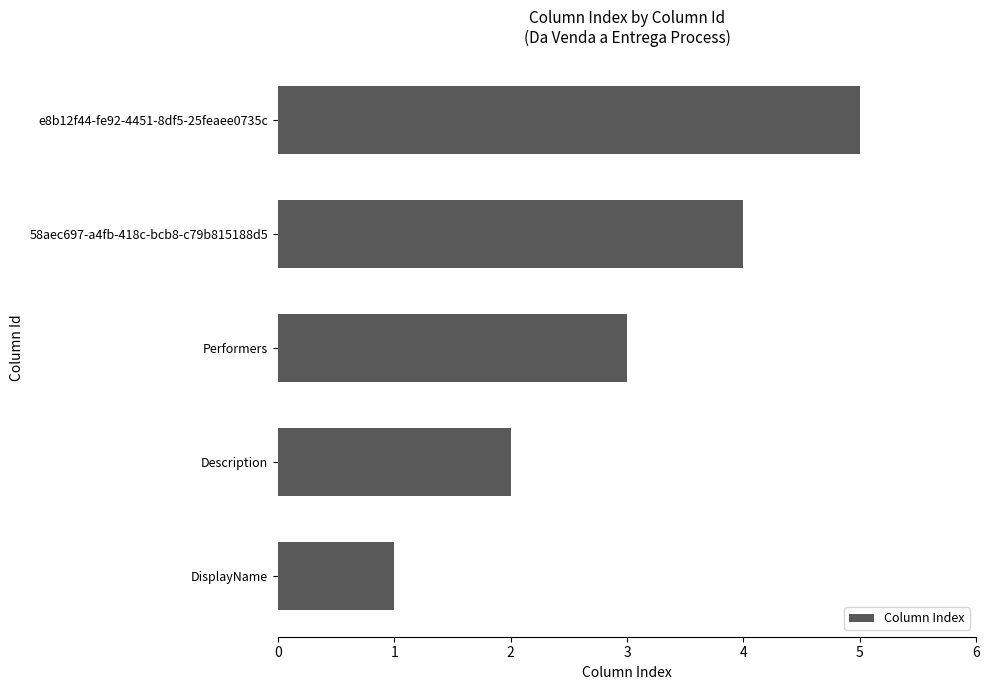

What is the sum of all values?

15